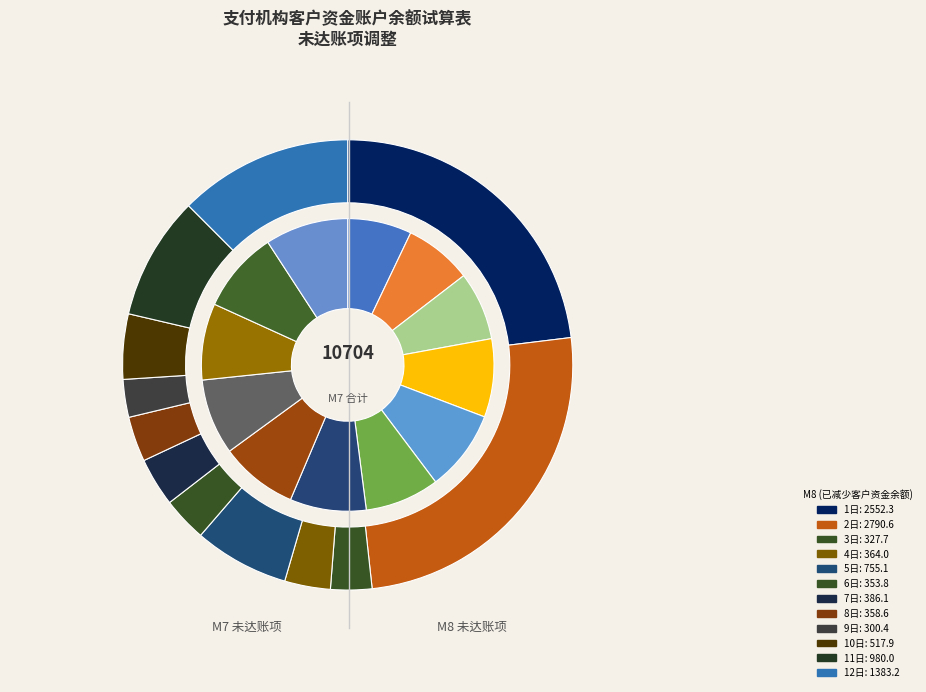

How many slices are in this pie chart?

12